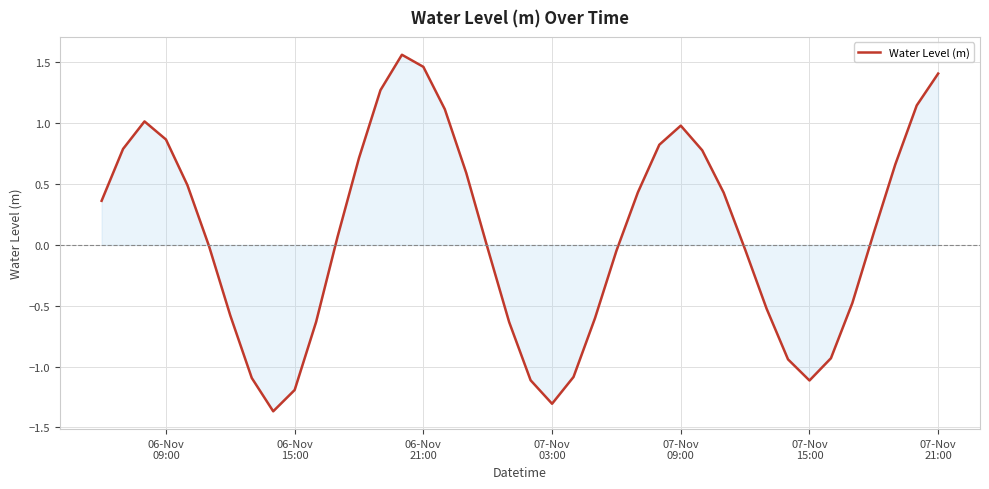

What is the difference between the maximum and minimum values?

2.9